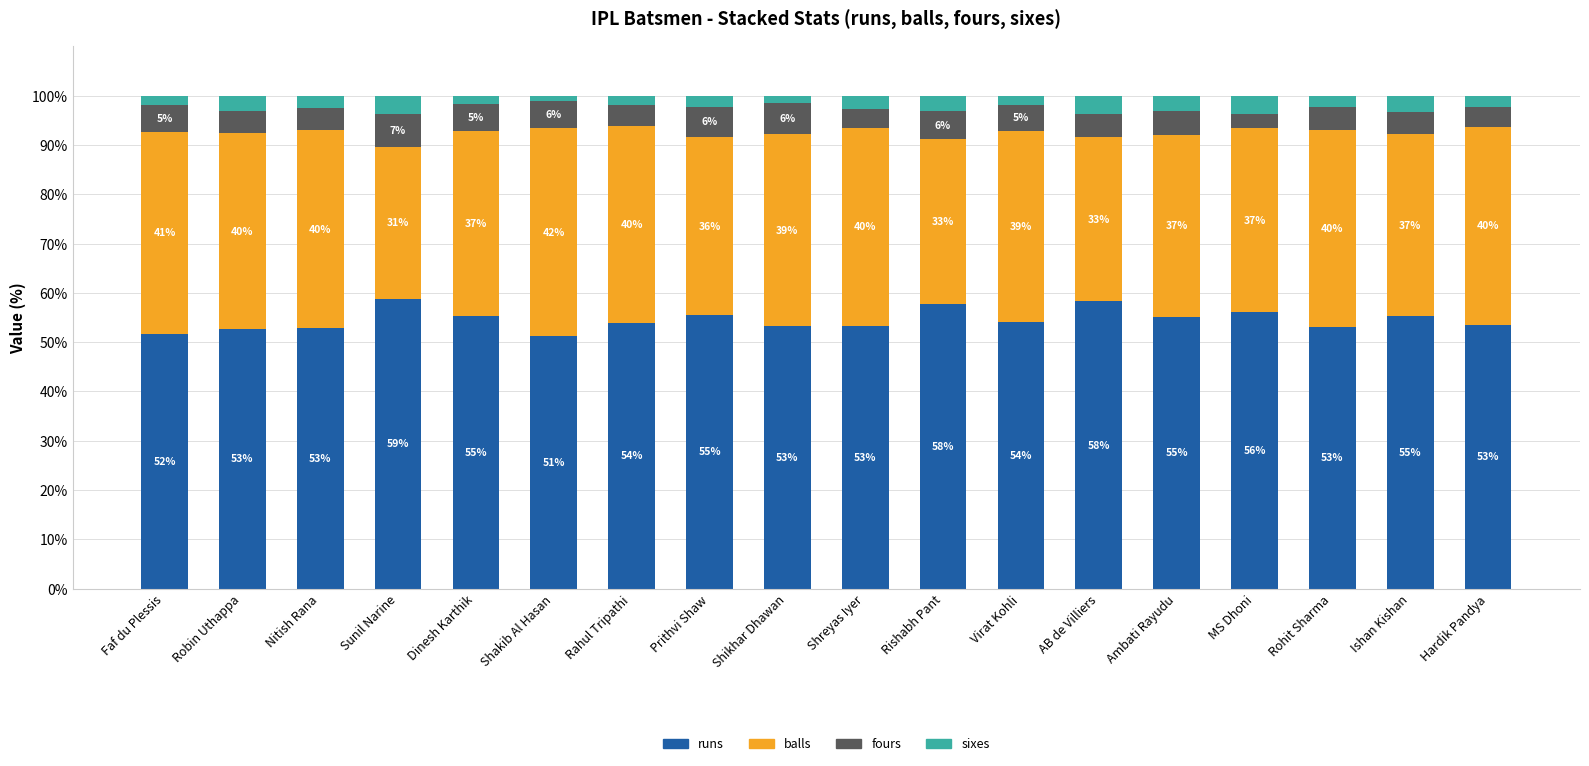

What value does the runs series have at Robin Uthappa?

52.6